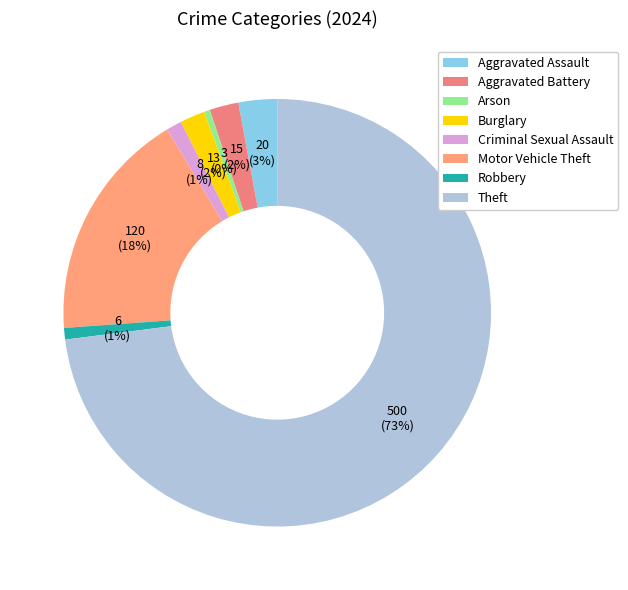

Is it true that Aggravated Assault is 3% of the pie?

True